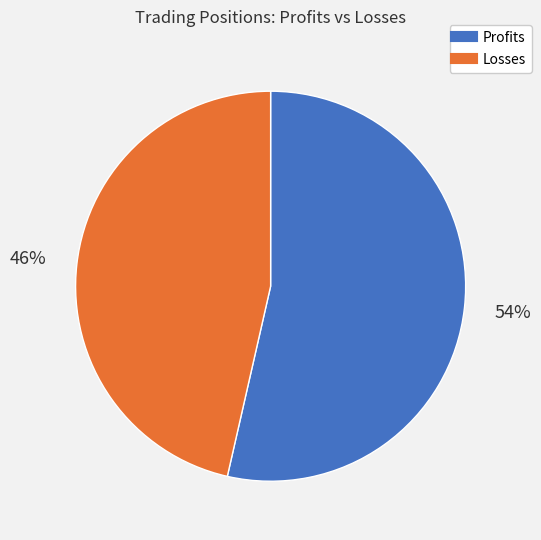

To the nearest percent, what is the average slice percentage?

50%